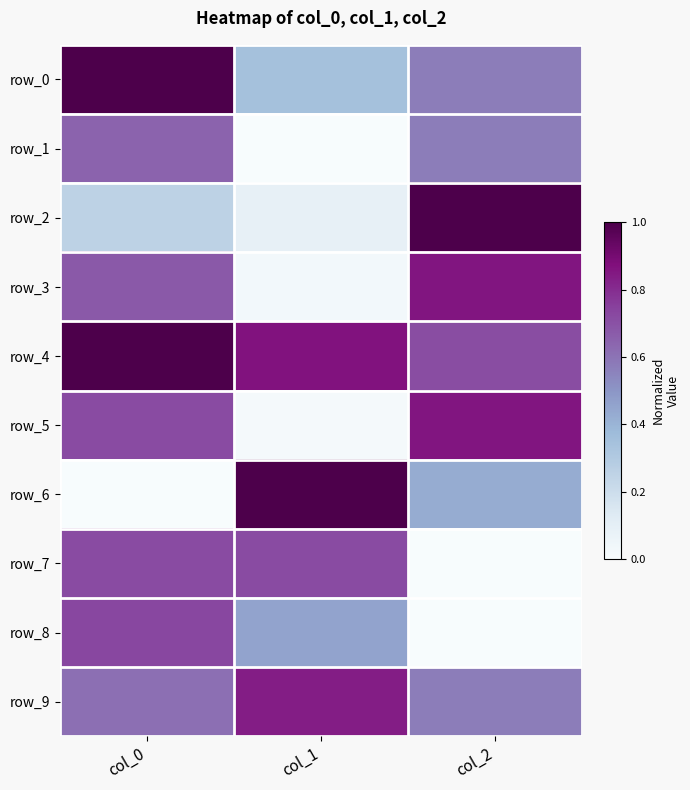

Reading left to right, what are all the values shown in this chart?

row_0: 1.0	0.3	0.6
row_1: 0.6	0.0	0.6
row_2: 0.3	0.1	1.0
row_3: 0.7	0.0	0.9
row_4: 1.0	0.9	0.7
row_5: 0.7	0.0	0.9
row_6: 0.0	1.0	0.4
row_7: 0.7	0.7	0.0
row_8: 0.7	0.5	0.0
row_9: 0.6	0.8	0.6